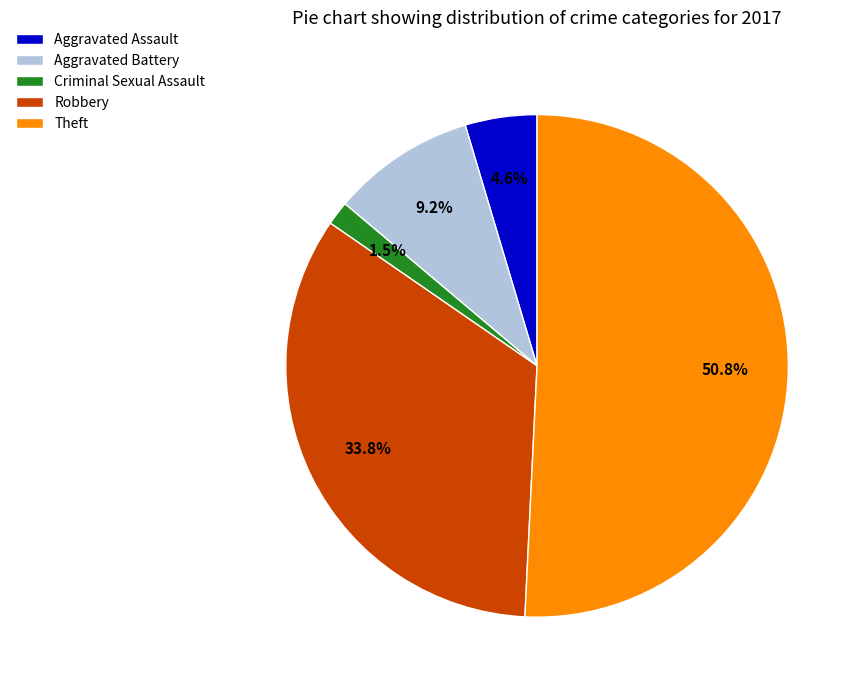

Rank the categories by value from lowest to highest.

Criminal Sexual Assault, Aggravated Assault, Aggravated Battery, Robbery, Theft